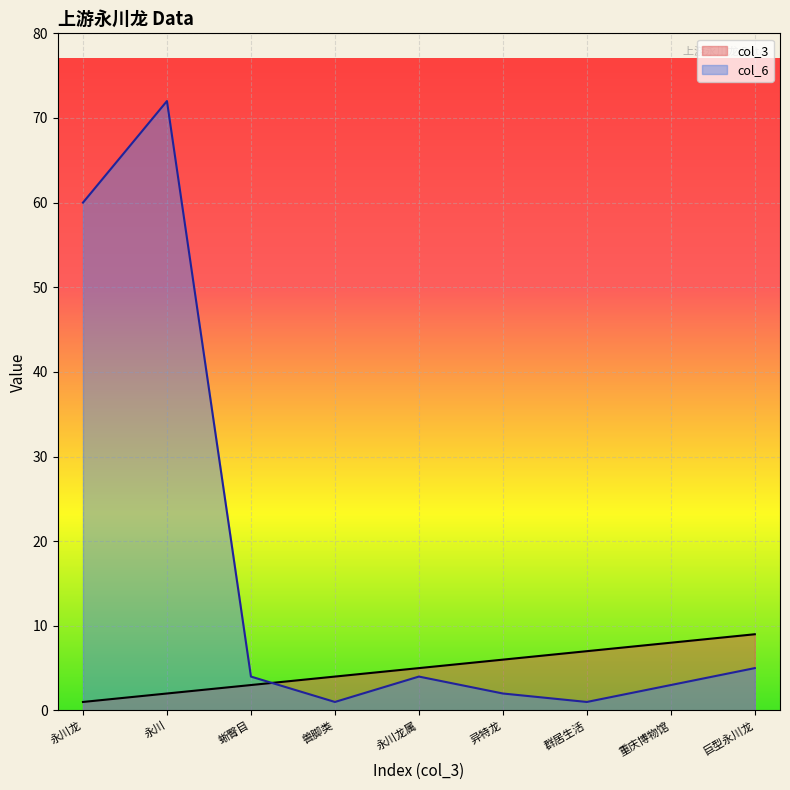

Between 永川龙 and 永川, which is larger?

永川